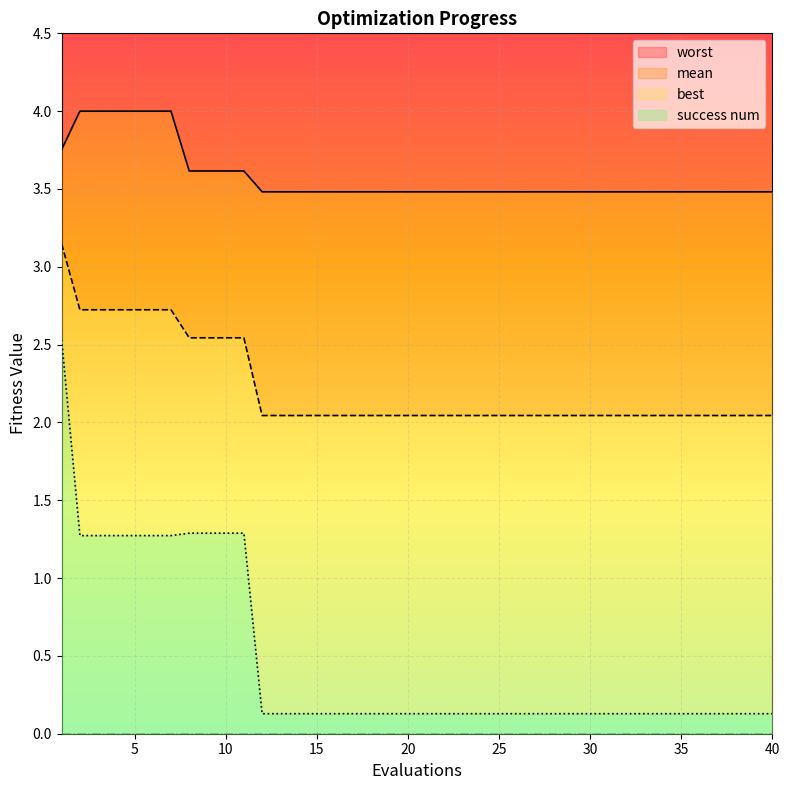

At which category is the sum across all series the highest?

1